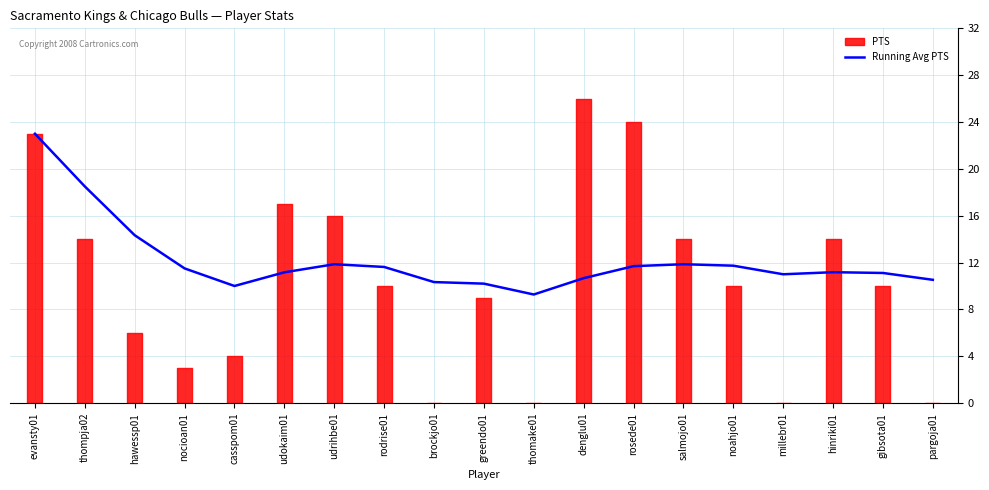

At which label is Running Avg PTS closest to 16?

hawessp01